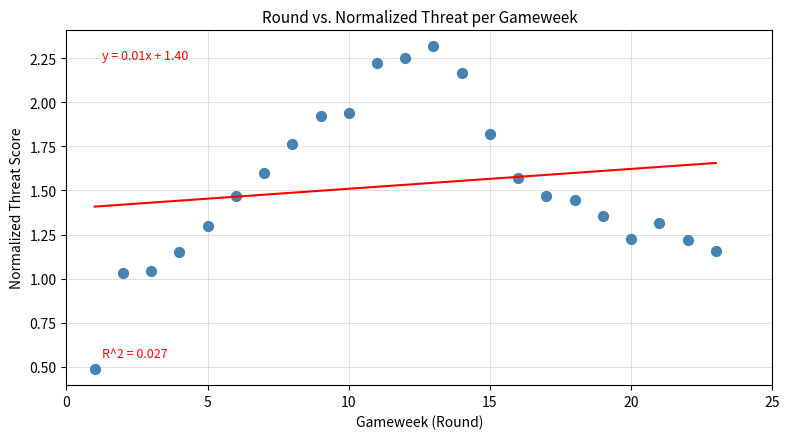

What is the range of X values (max minus min)?

22.0